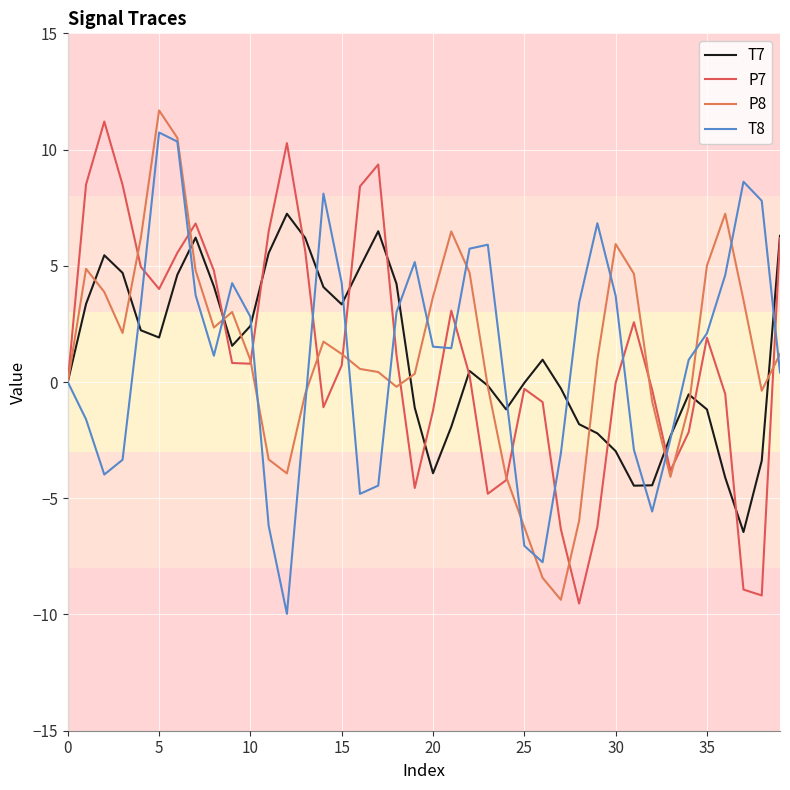

At how many categories does at least one series exceed 1?

32